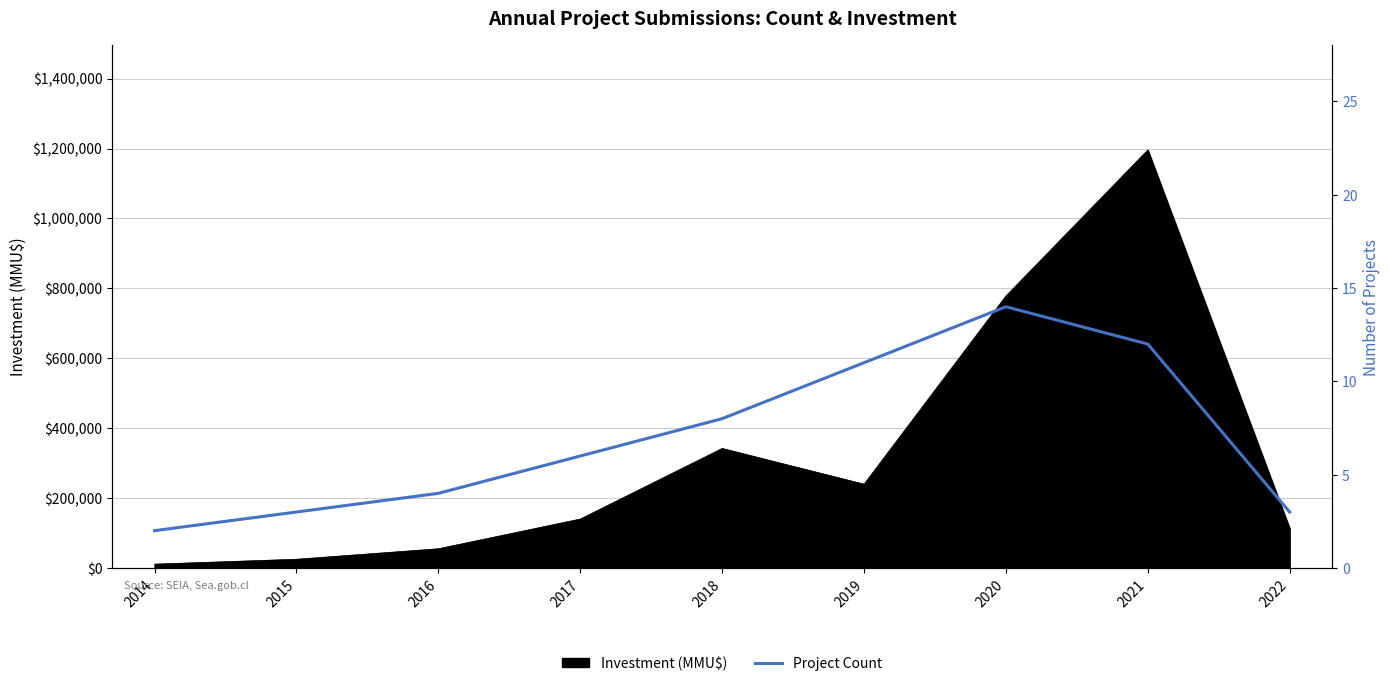

How many data points are above 6?

4